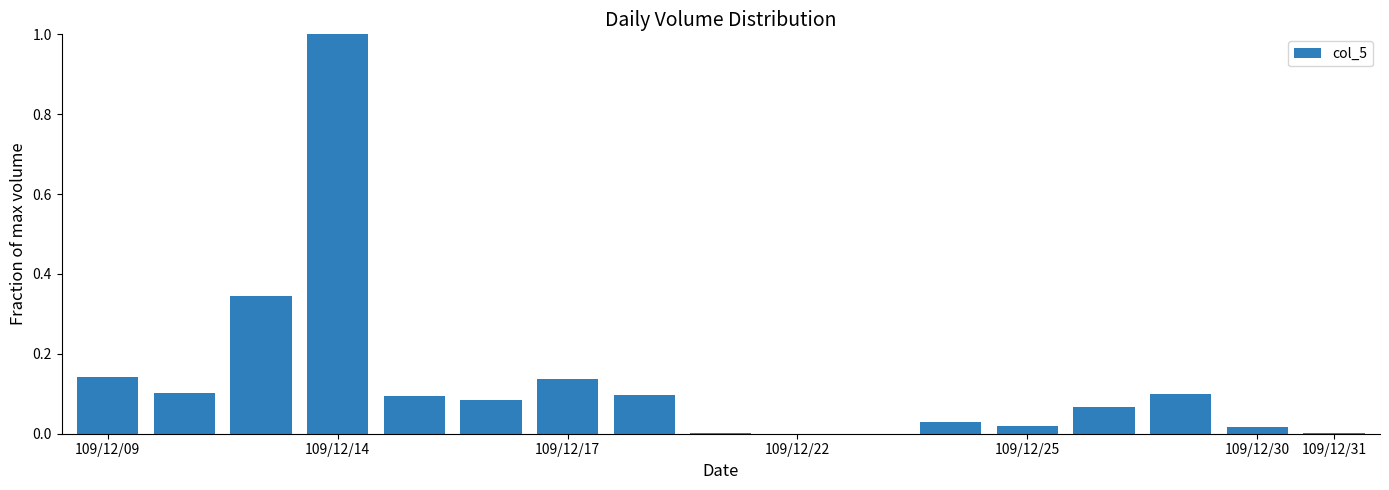

What is the maximum value shown in the chart?

1.0